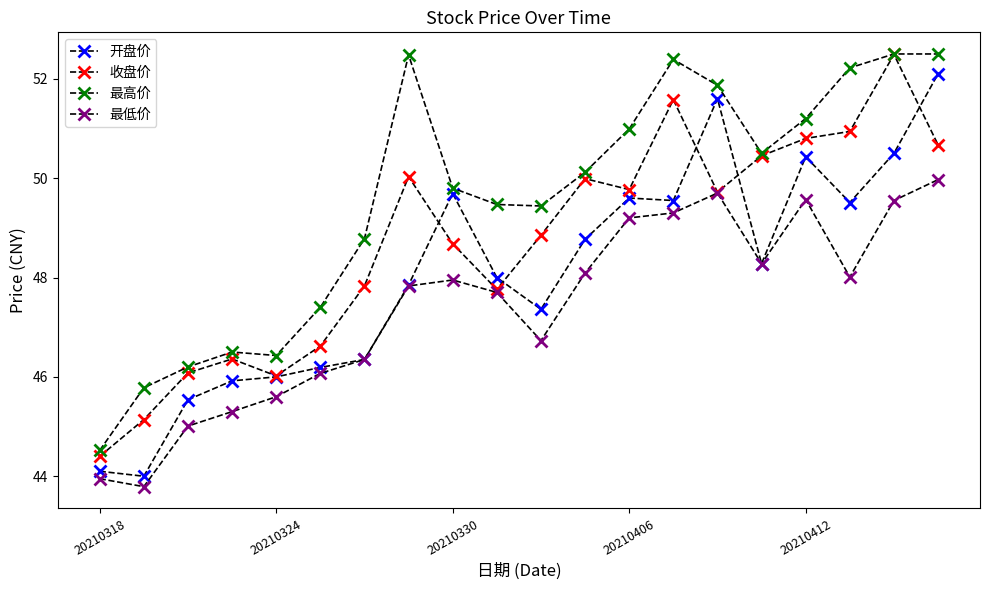

Count the number of data series in this chart.

4